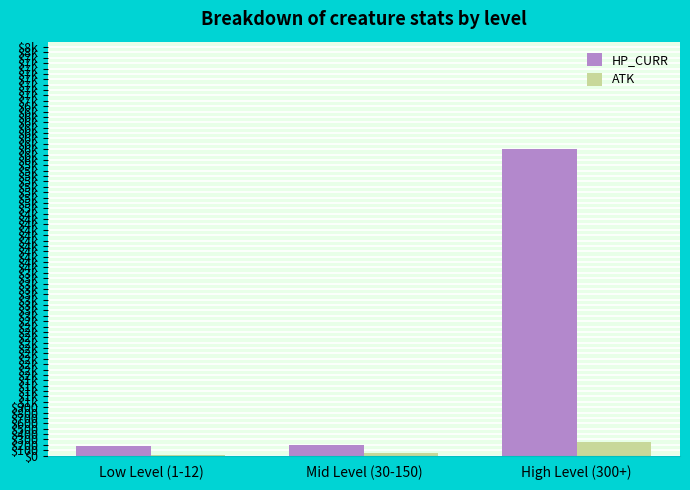

Does the chart contain stacked bars?

No